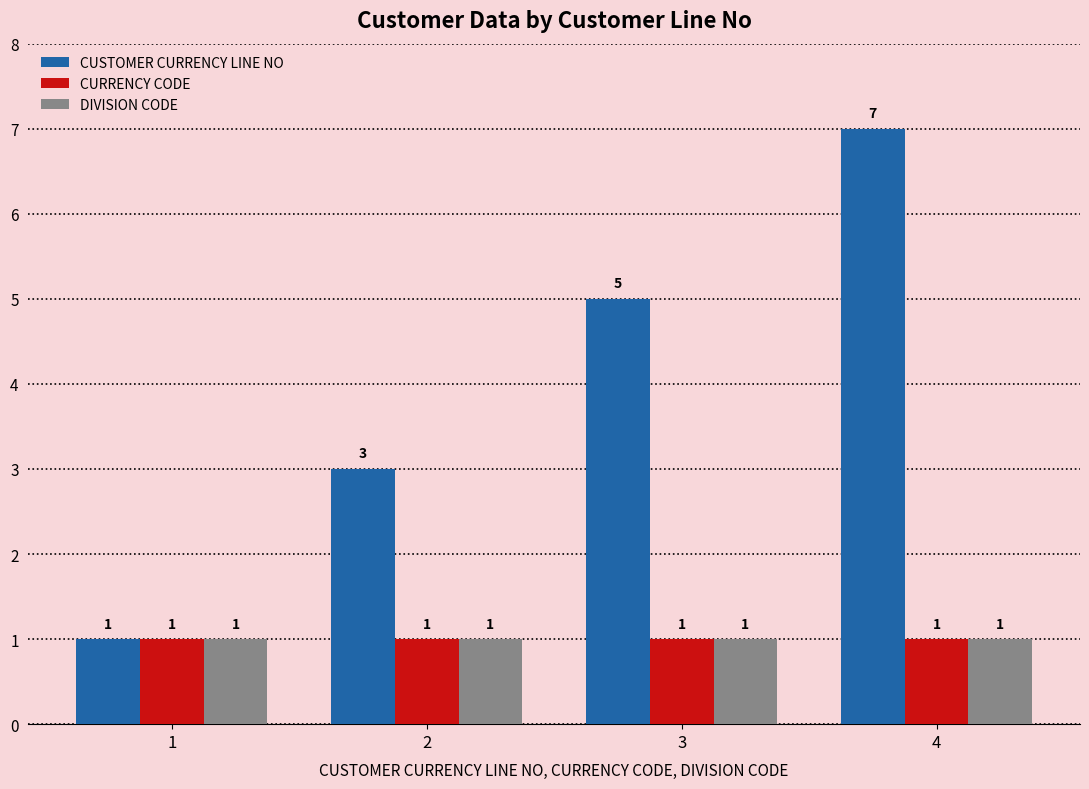

How many series are shown in this chart?

3